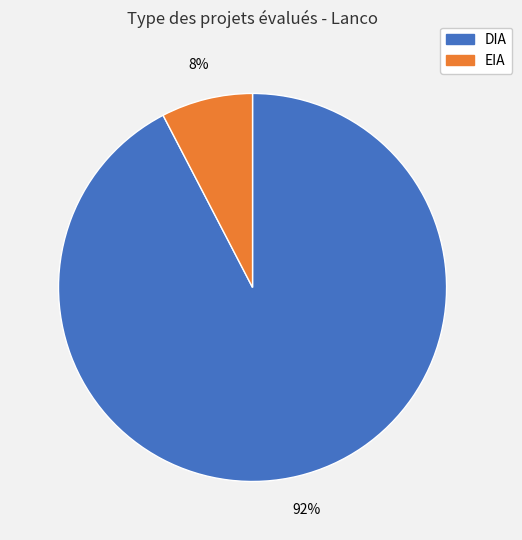

What is the ratio of the value at EIA to the value at DIA?

0.1